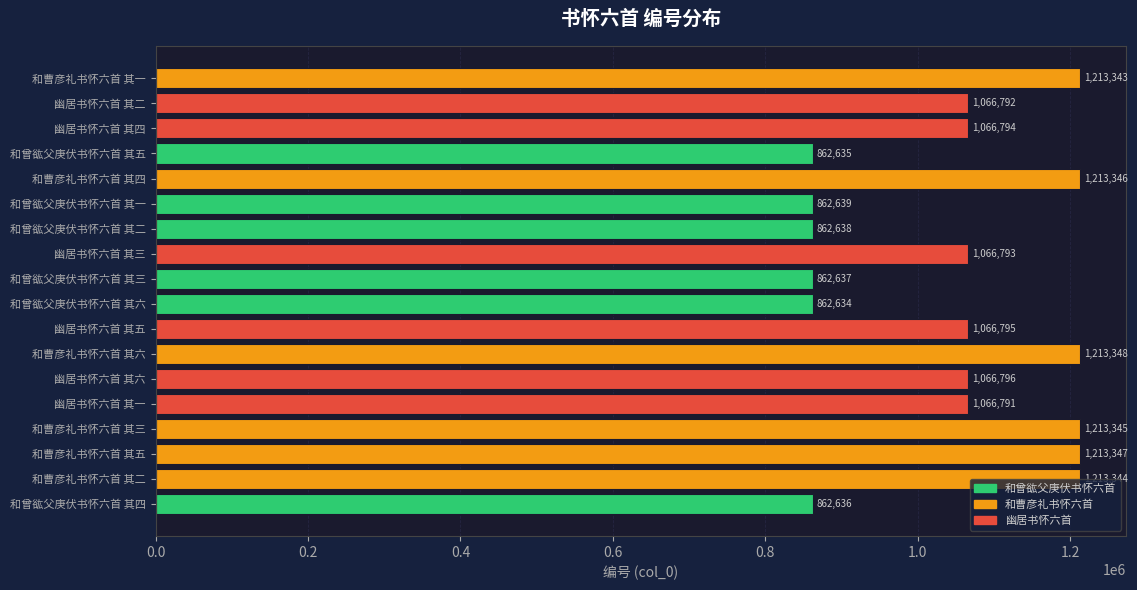

The chart shows a value of 1654620 at 幽居书怀六首 其五. True or false?

False